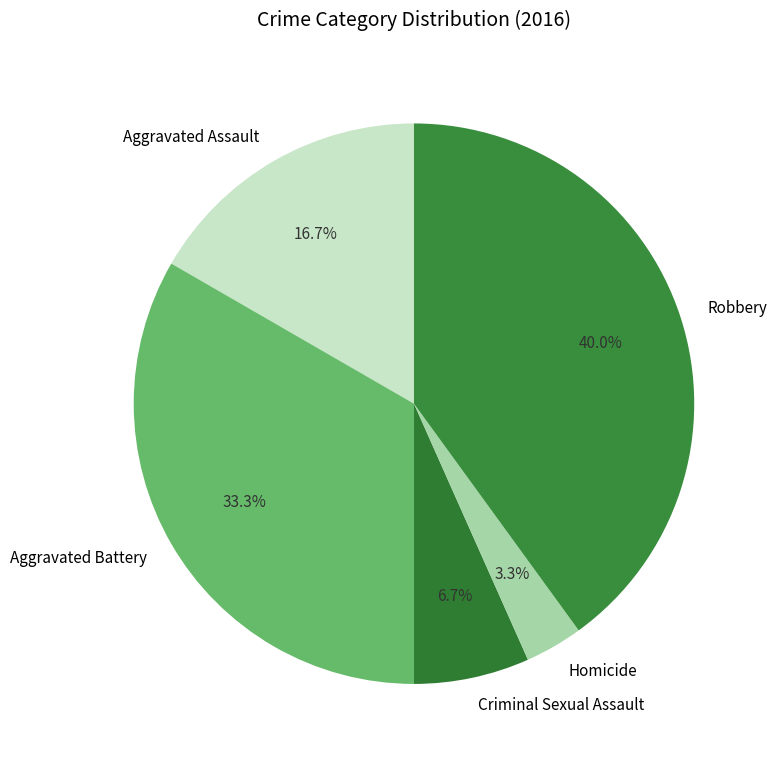

How many slices are in this pie chart?

5